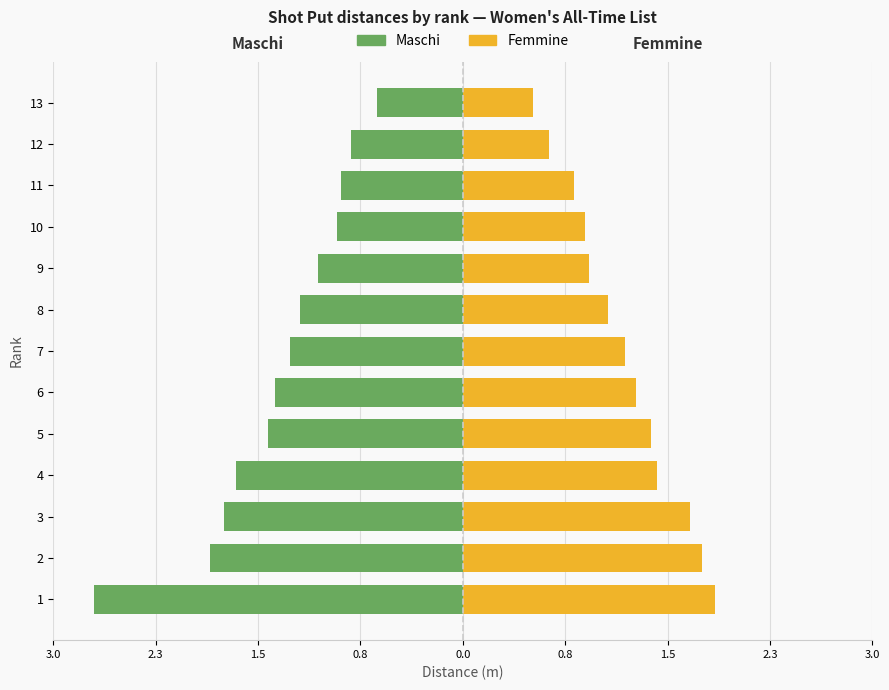

How many distinct data groups are displayed?

2